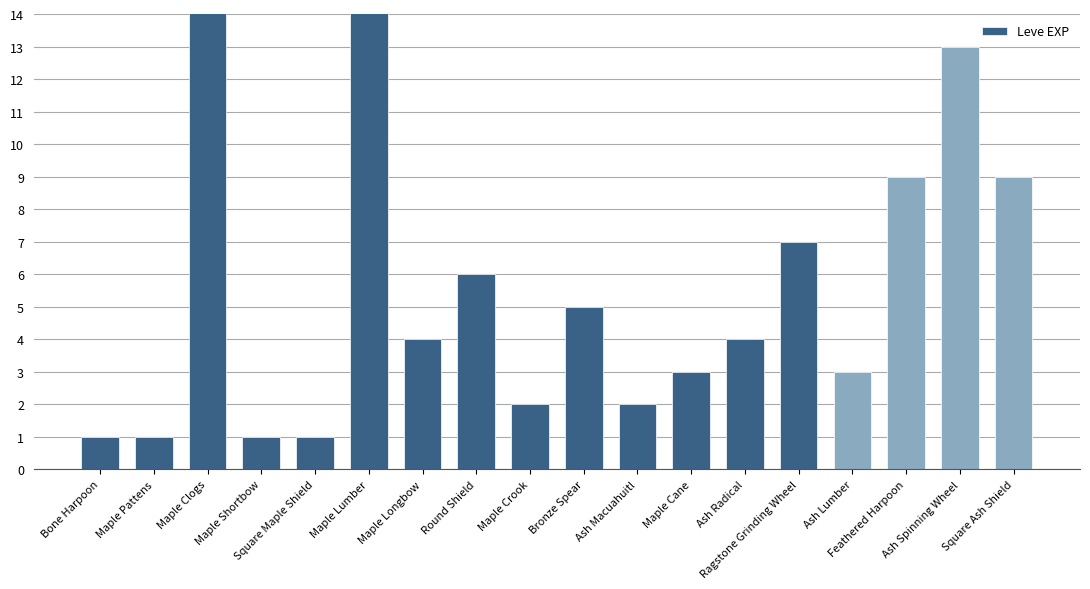

Does the chart contain any negative values?

No